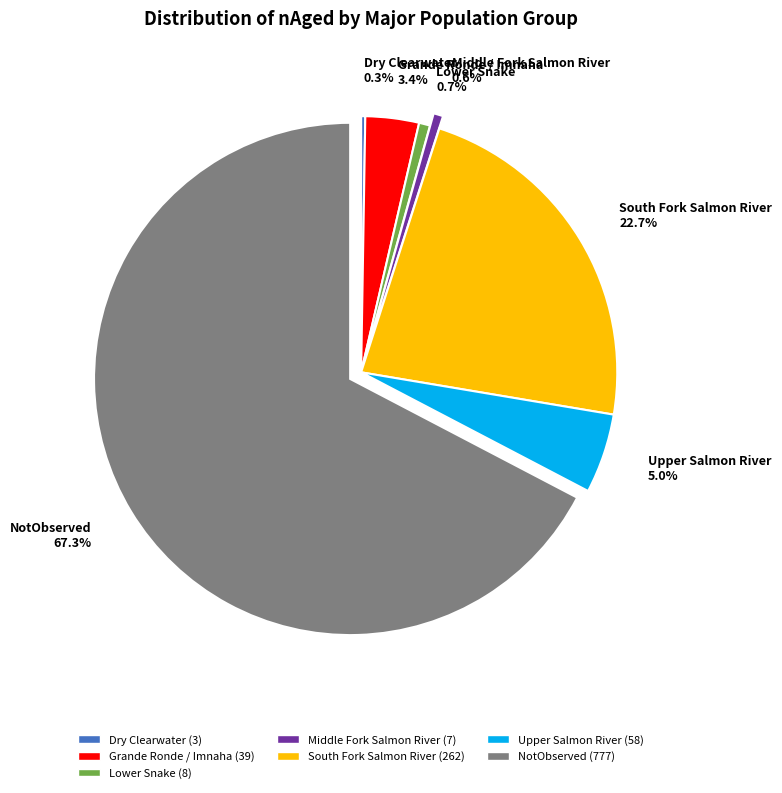

Which has a higher value, South Fork Salmon River 22.7% or Middle Fork Salmon River 0.6%?

South Fork Salmon River 22.7%